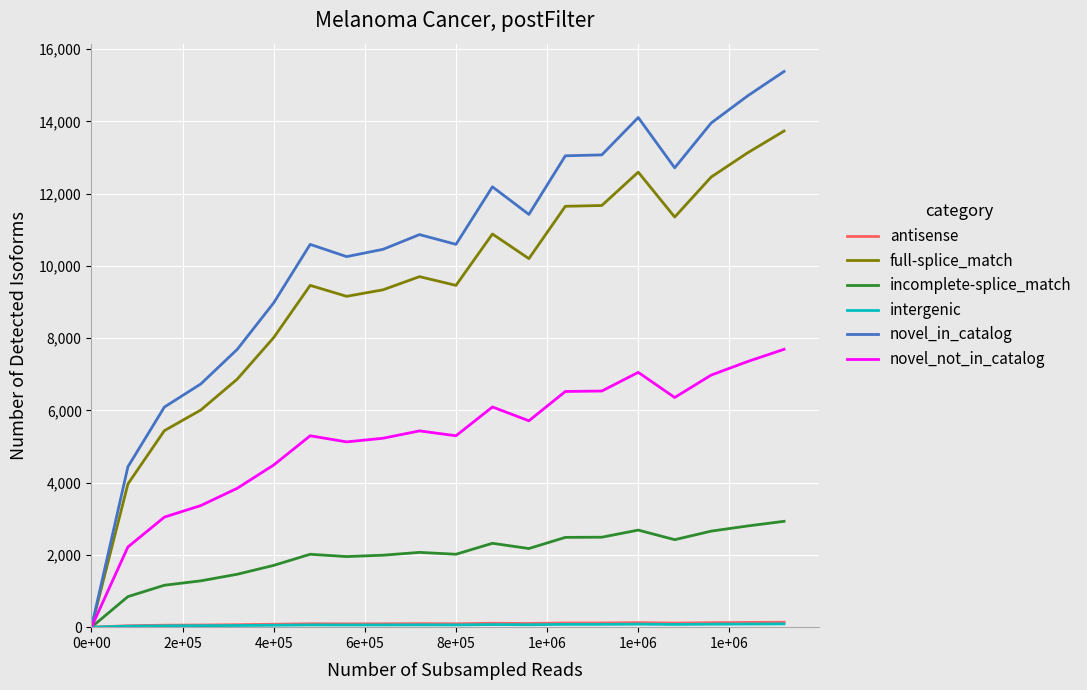

Which series has the widest spread of values?

novel_in_catalog